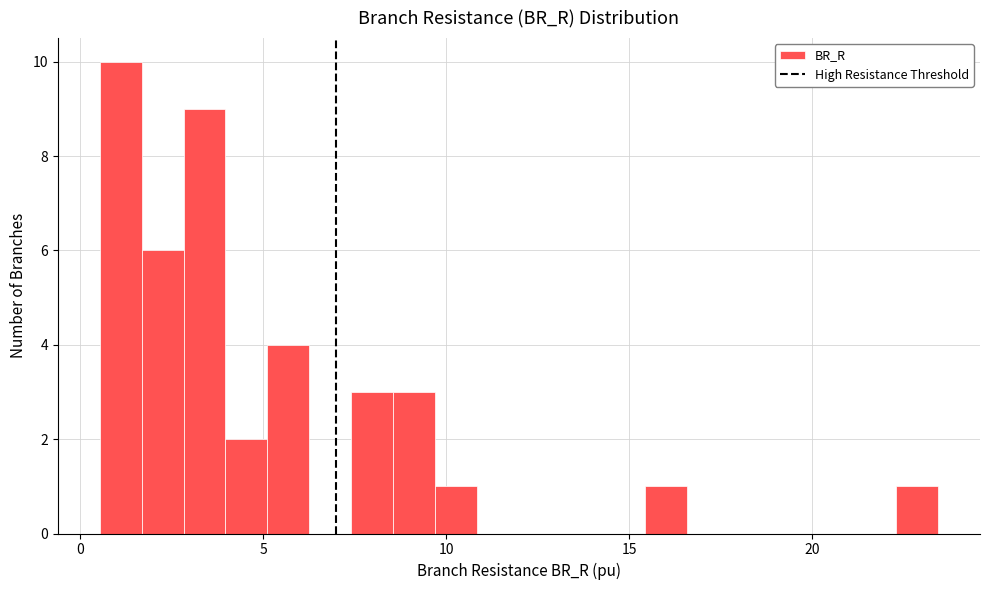

Read against the x-axis, roughly where is the centre of the tallest bar?

1.0